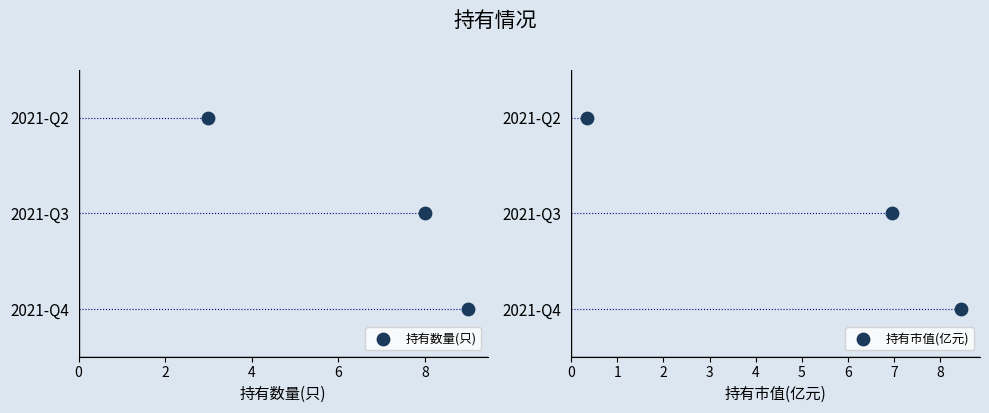

Which series has the widest spread of Y values?

持有数量(只)